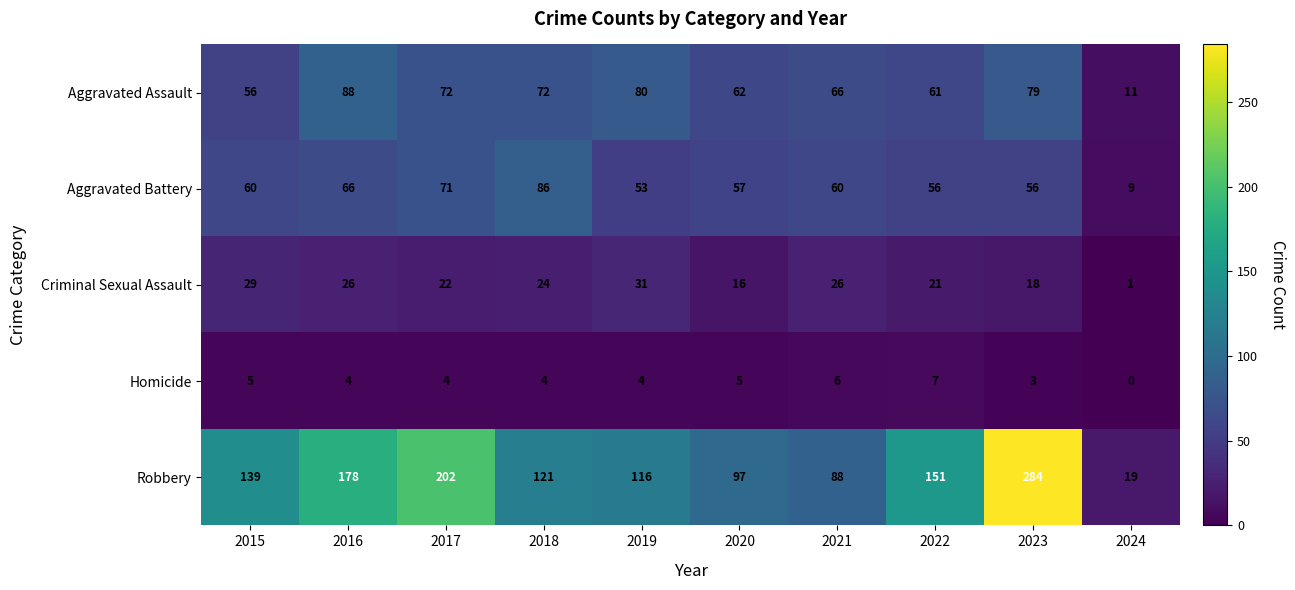

Count the number of categories in the chart.

10